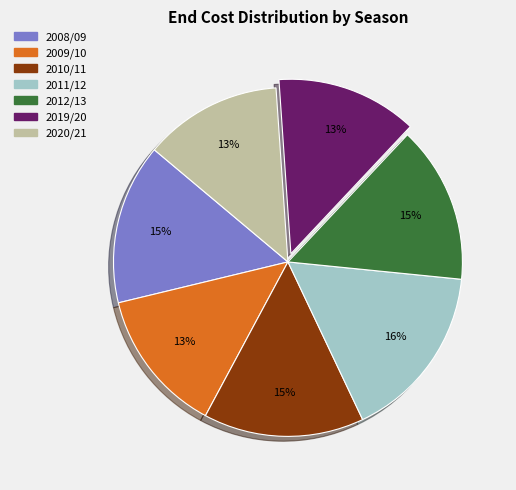

Is 2011/12 the majority of the pie?

No